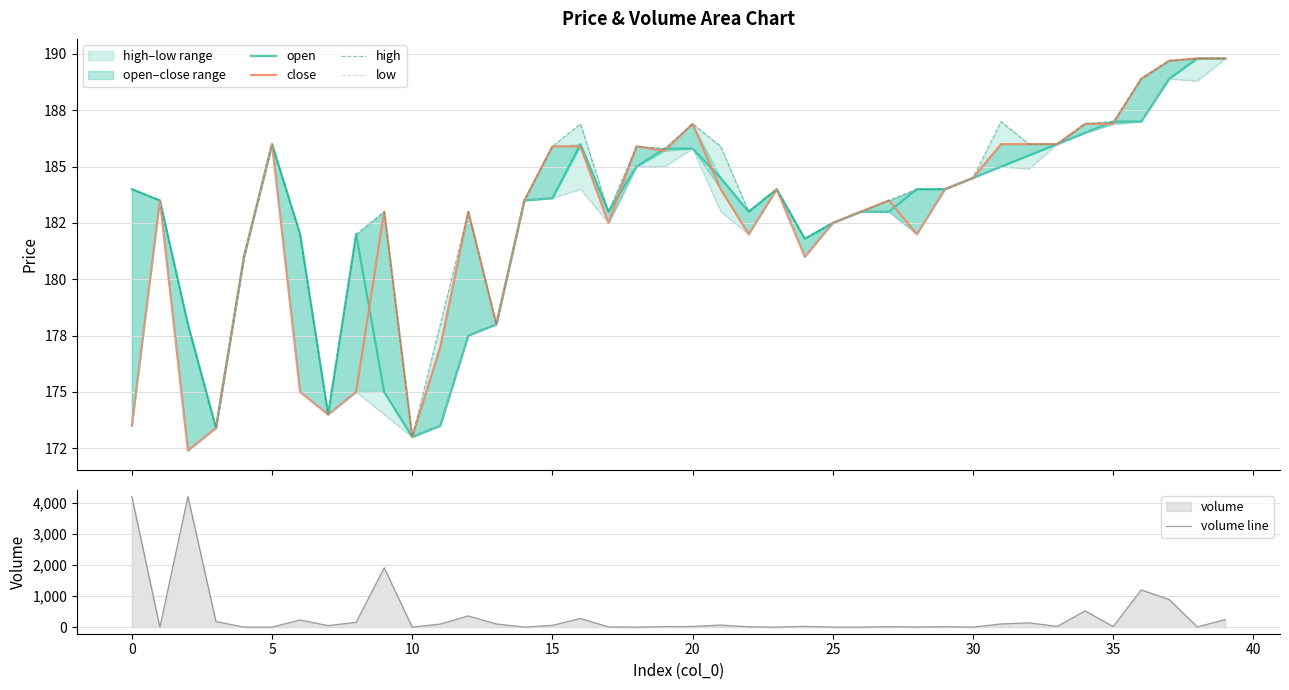

How many lines are shown in the chart?

5